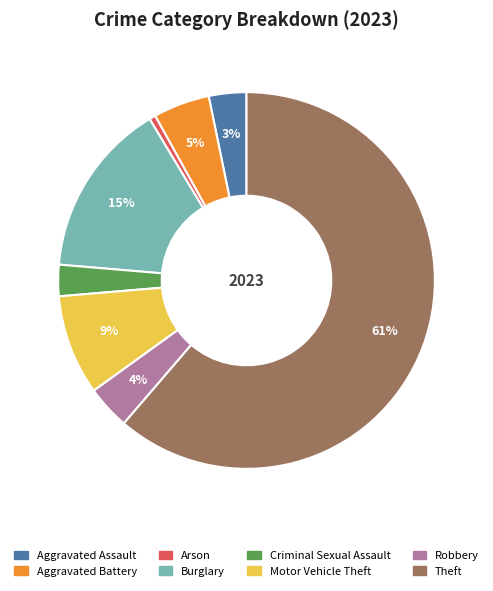

Between Aggravated Battery and Theft, which is larger?

Theft